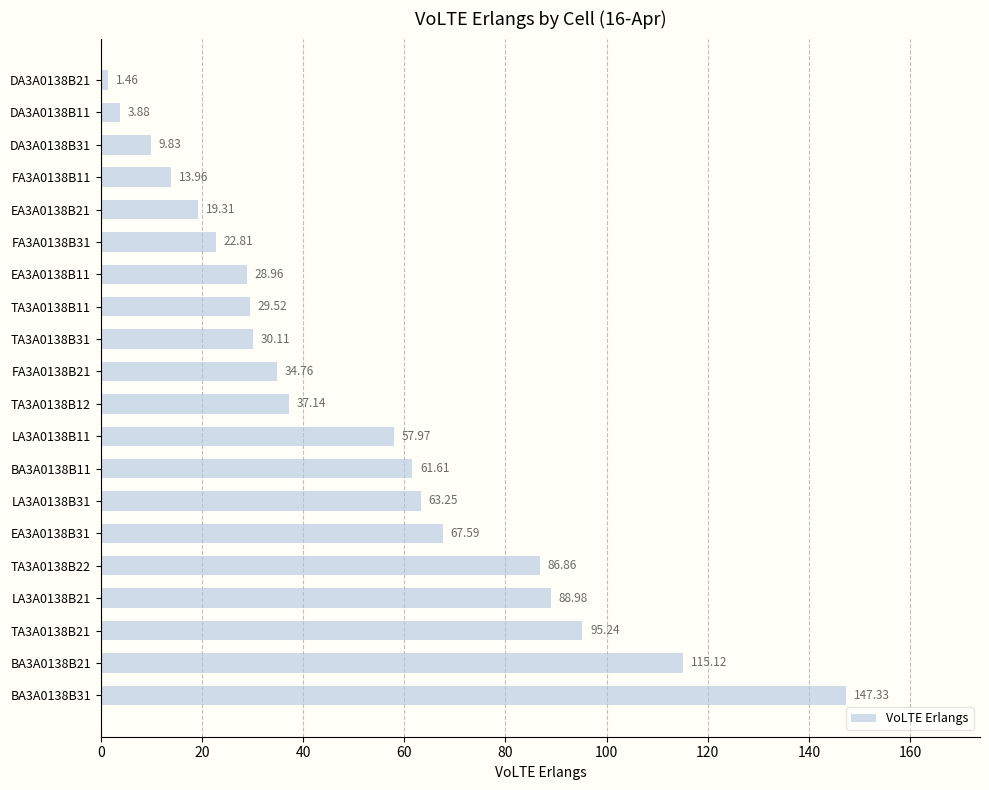

What is the ratio of the value at LA3A0138B31 to the value at FA3A0138B31?

2.8